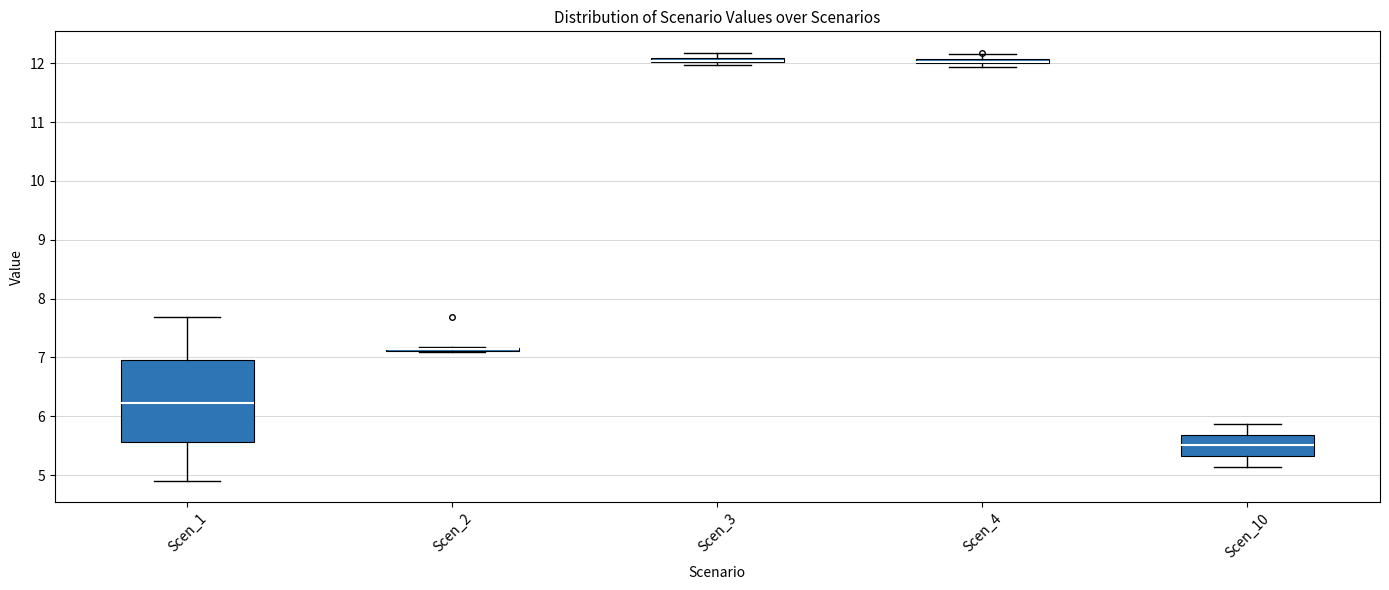

Which box is the tallest, from its lower edge to its upper edge?

Scen_1